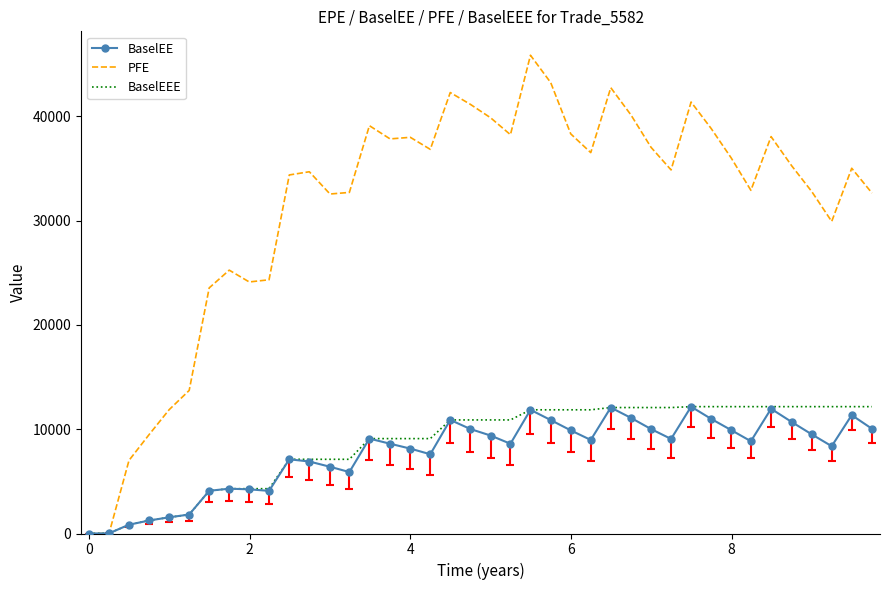

True or false: BaselEEE and PFE intersect in this chart.

True